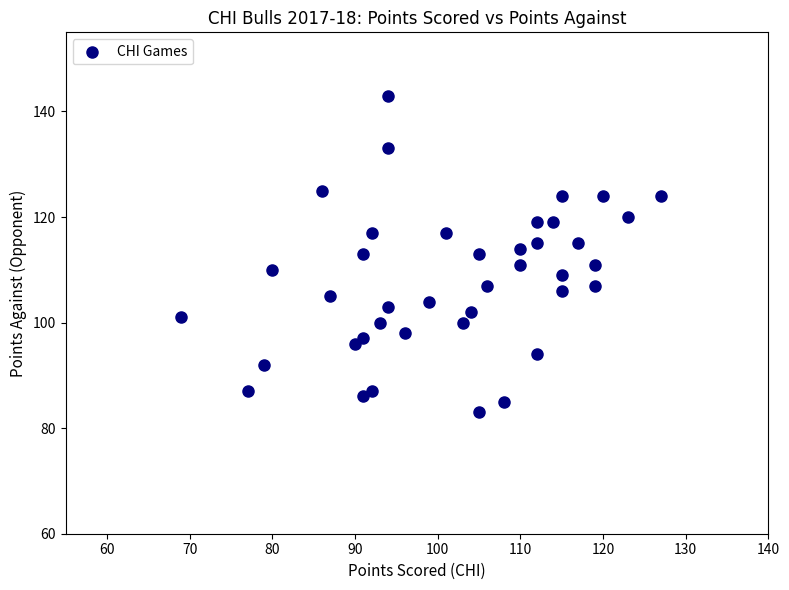

What is the range of Y values (max minus min)?

60